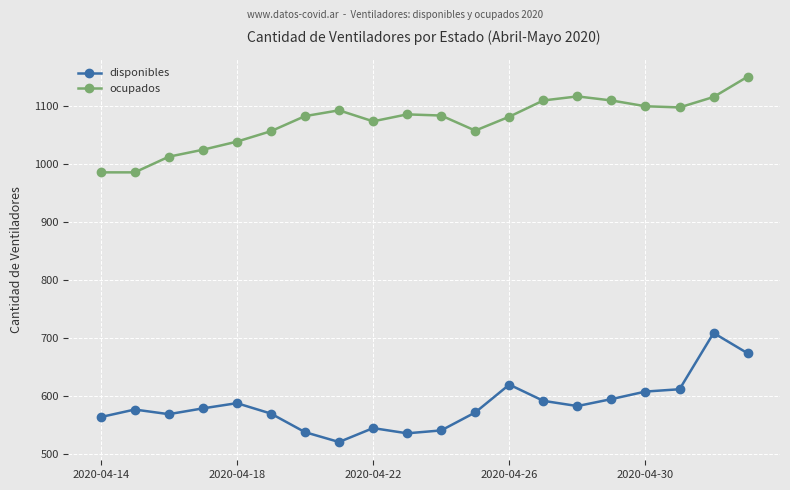

What is the value of the ocupados point at the 6th from the left?

1057